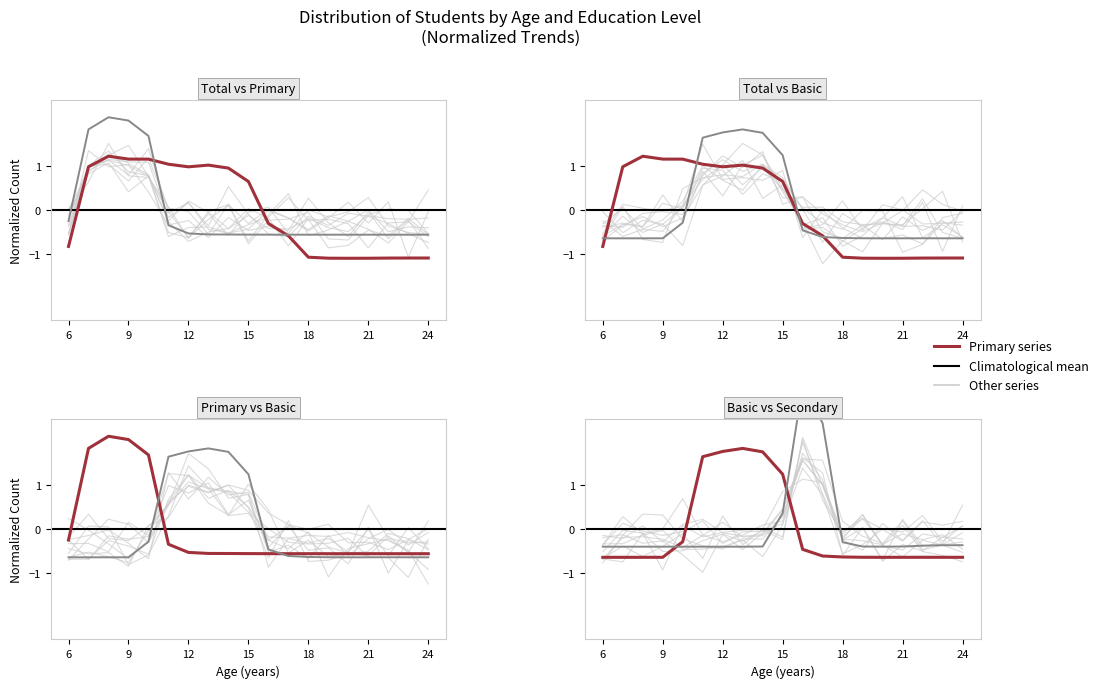

What is the total value across all series at 11?

2.0